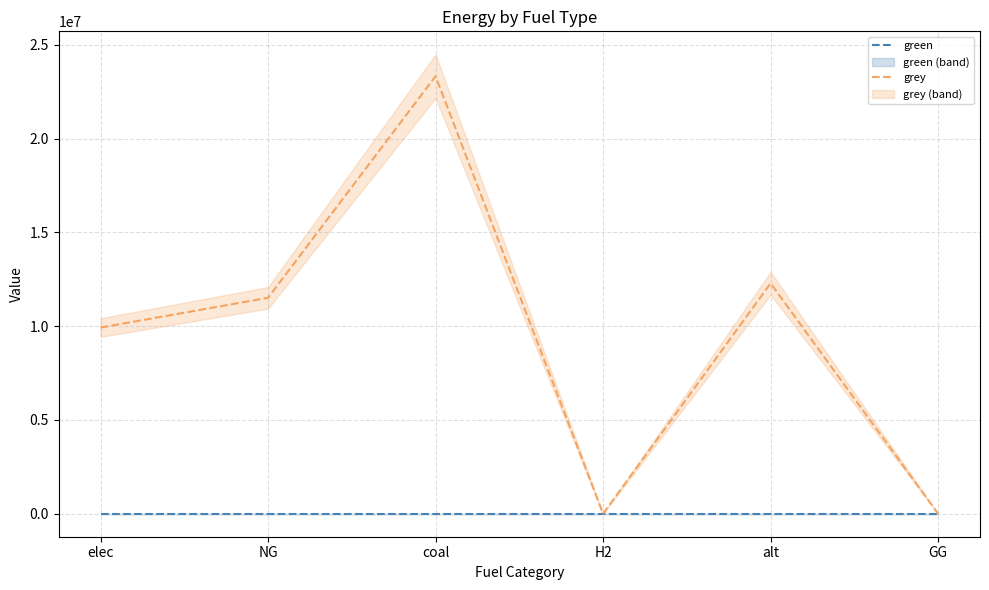

At alt, list the series in order from largest to smallest.

grey, green